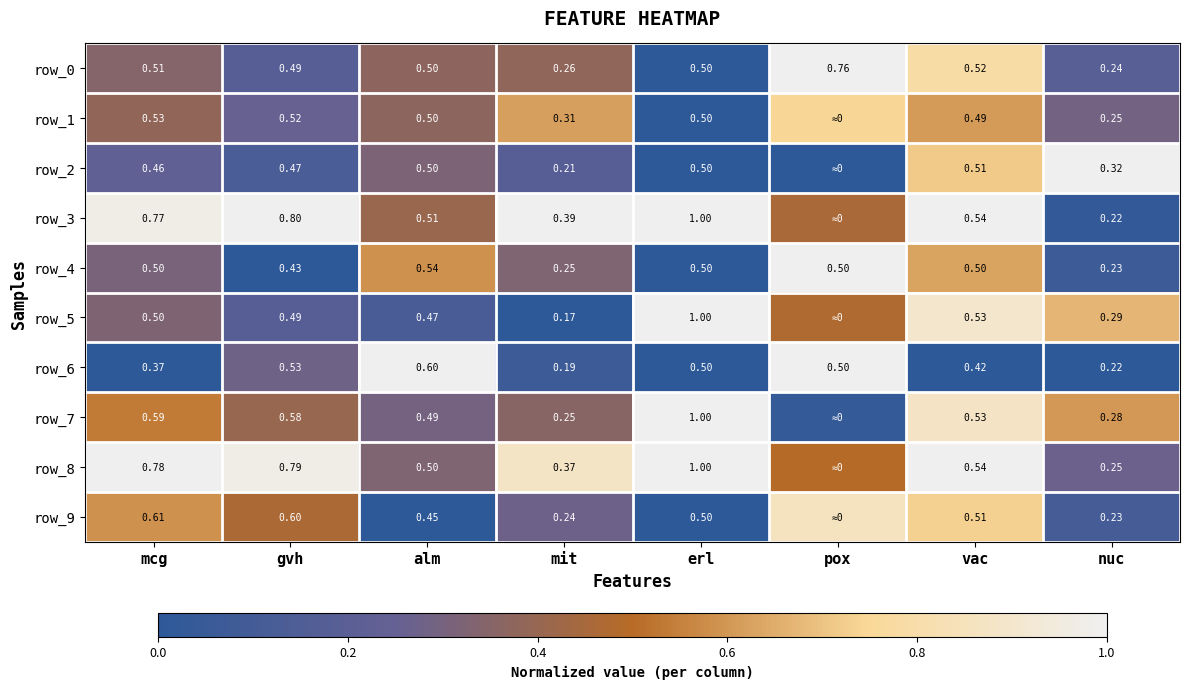

Is the value of row_8 at gvh greater than the value of row_6 at erl?

Yes